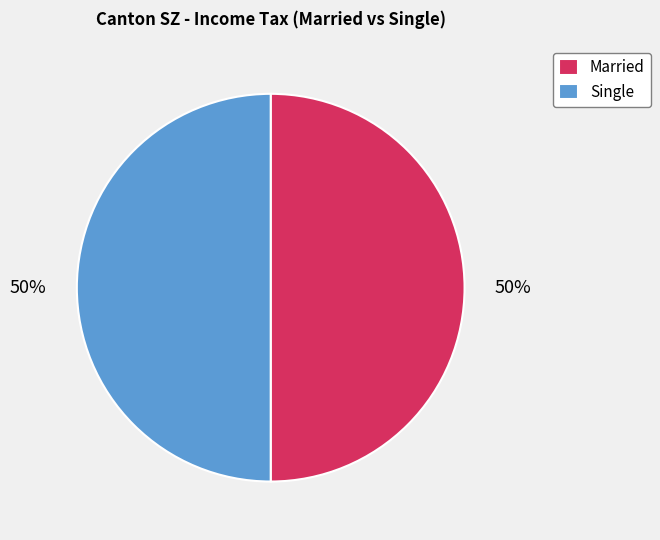

Count the number of slices in the pie.

2